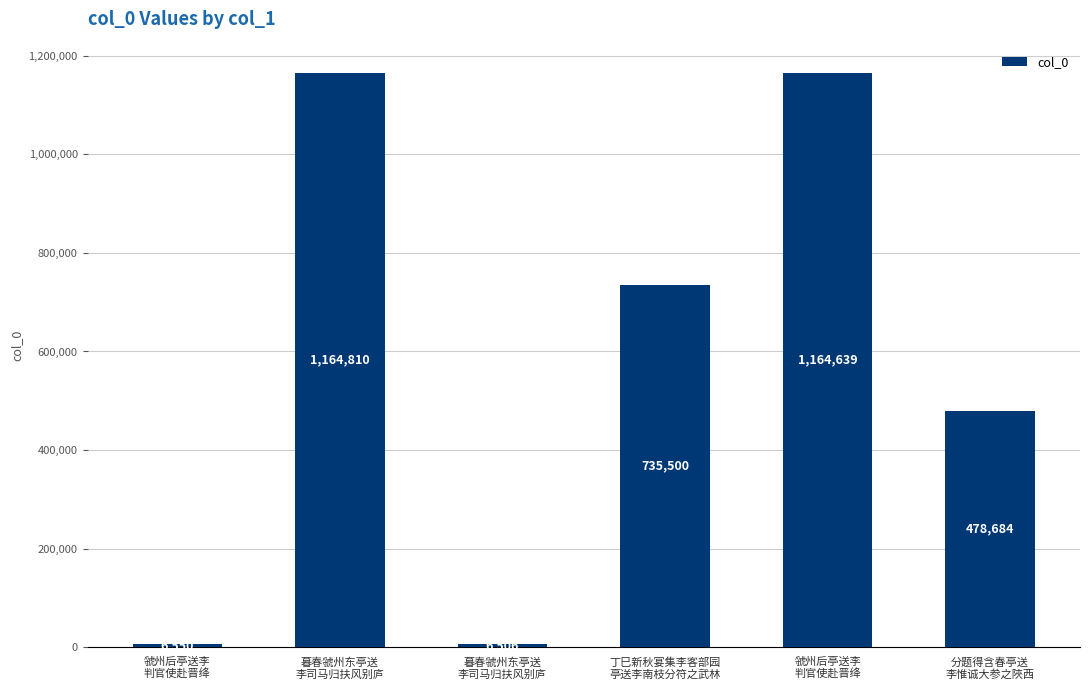

How many values are below 735500?

3